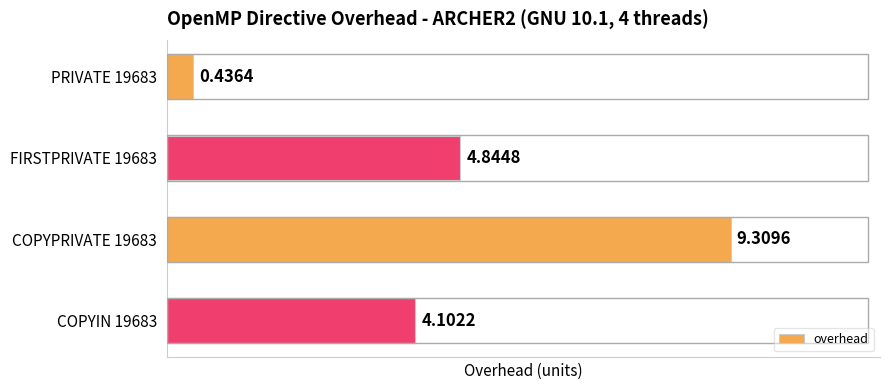

What is the sum of the values at COPYIN 19683 and PRIVATE 19683?

4.5